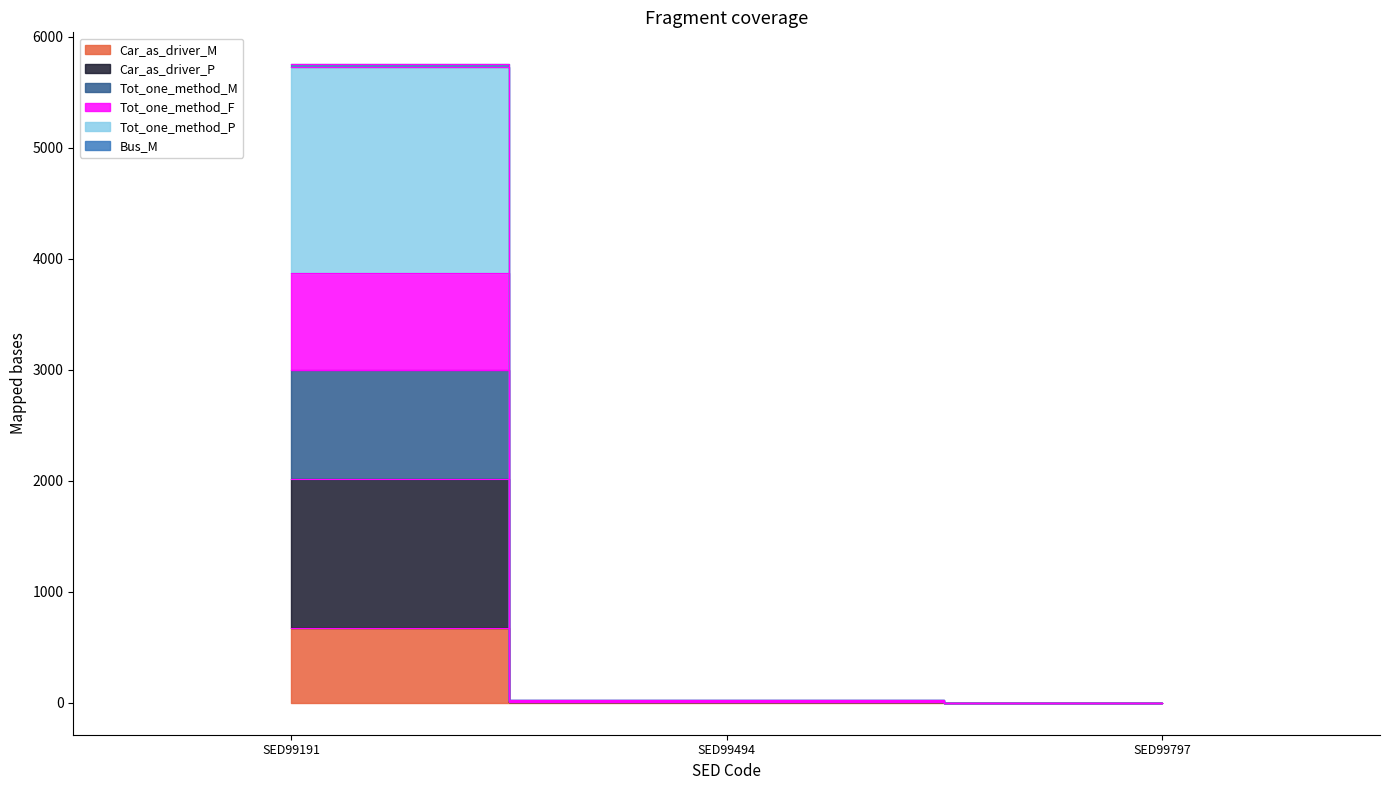

Is the value of Car_as_driver_M at SED99494 greater than the value of Tot_one_method_F at SED99191?

No